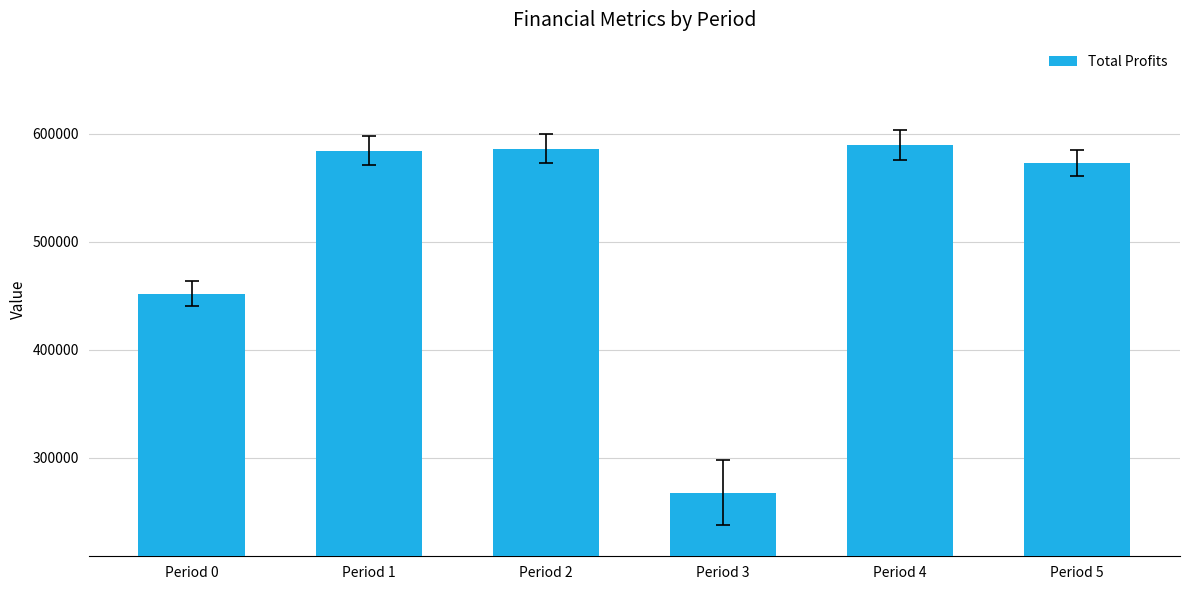

Are the bars horizontal?

No